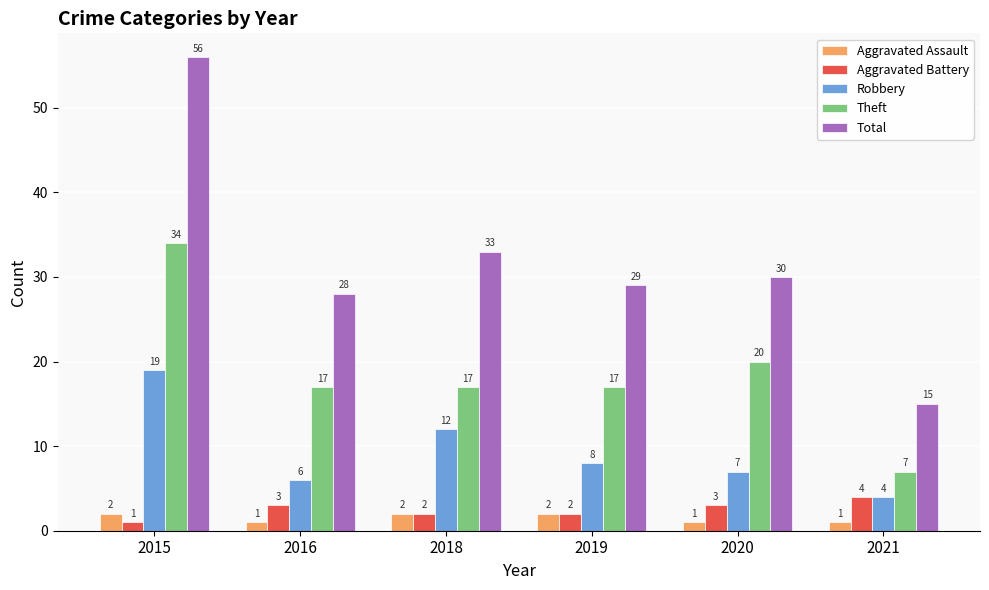

Reading left to right, transcribe all the data shown in this chart.

Aggravated Assault: 2	1	2	2	1	1
Aggravated Battery: 1	3	2	2	3	4
Robbery: 19	6	12	8	7	4
Theft: 34	17	17	17	20	7
Total: 56	28	33	29	30	15